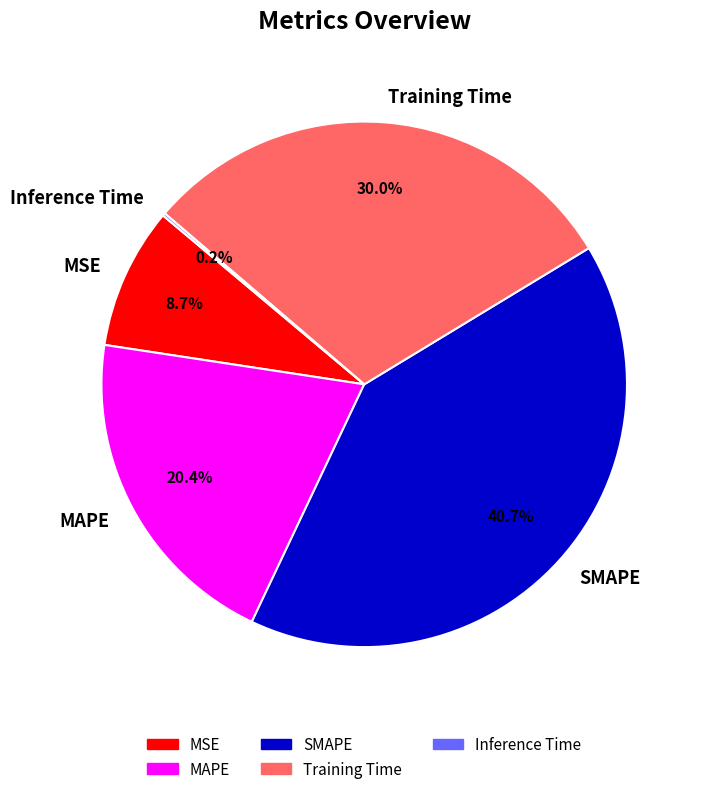

Is MAPE the majority of the pie?

No